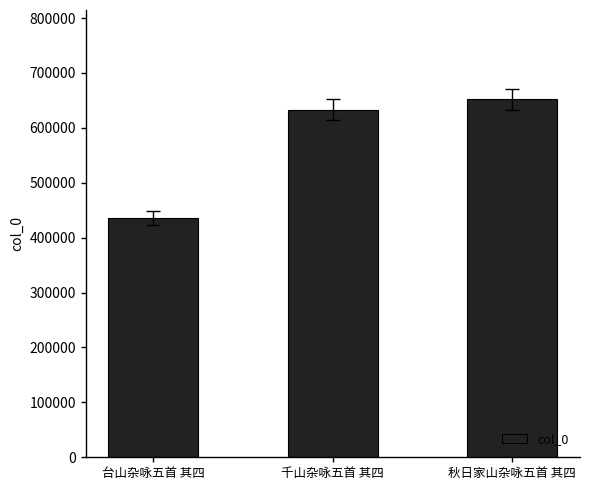

Which label corresponds to the smallest value in the chart?

台山杂咏五首 其四